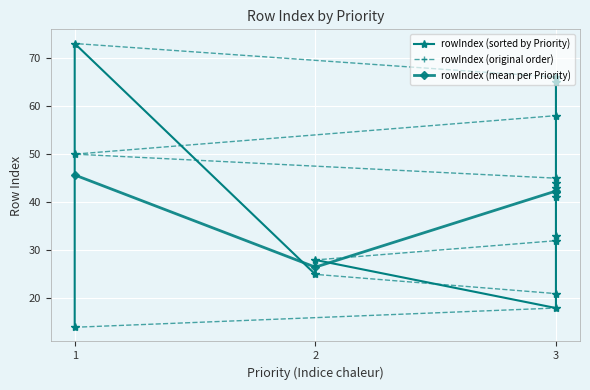

What is the maximum value shown in the chart?

73